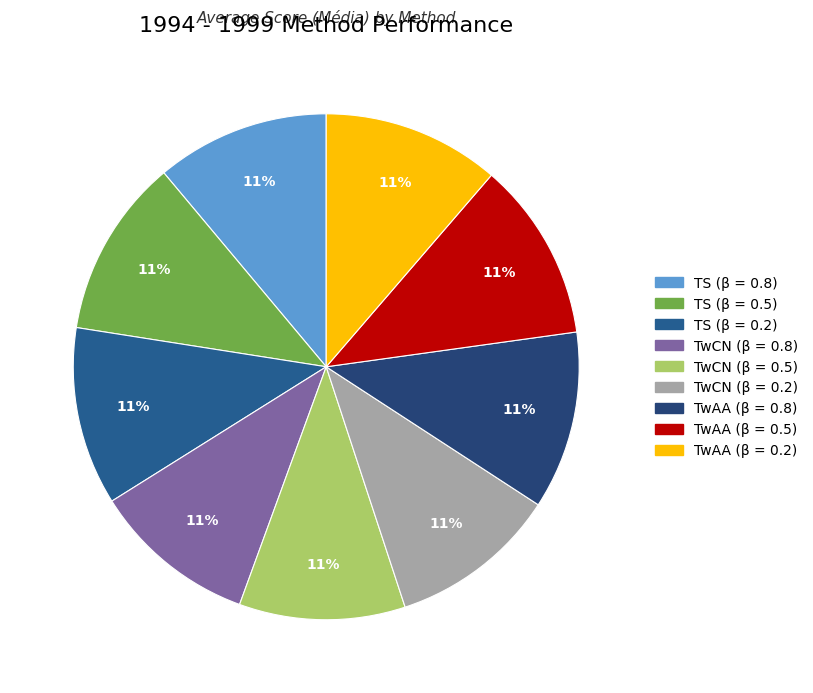

Do TwCN (β = 0.2) and TwCN (β = 0.8) together represent more than half of the pie?

No